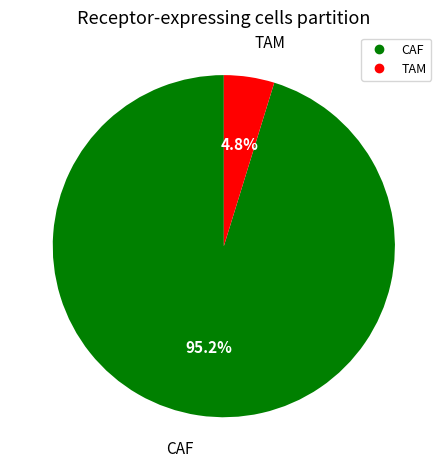

Between TAM and CAF, which is larger?

CAF